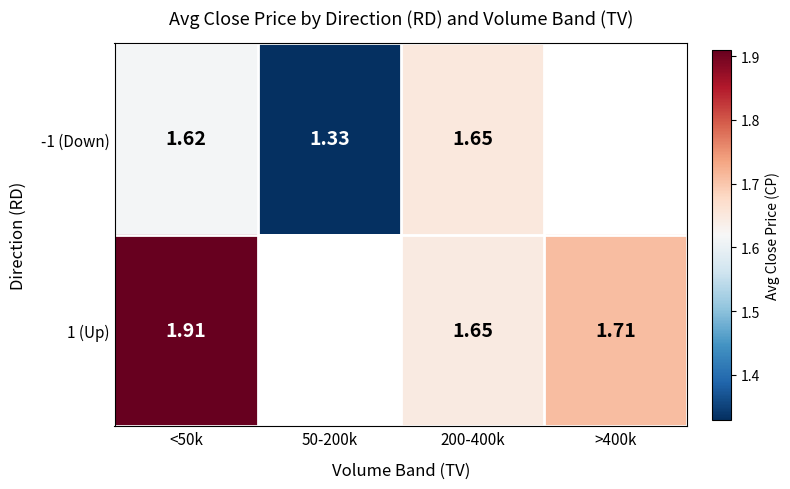

The value of -1 (Down) at 200-400k is 0.7. True or false?

False